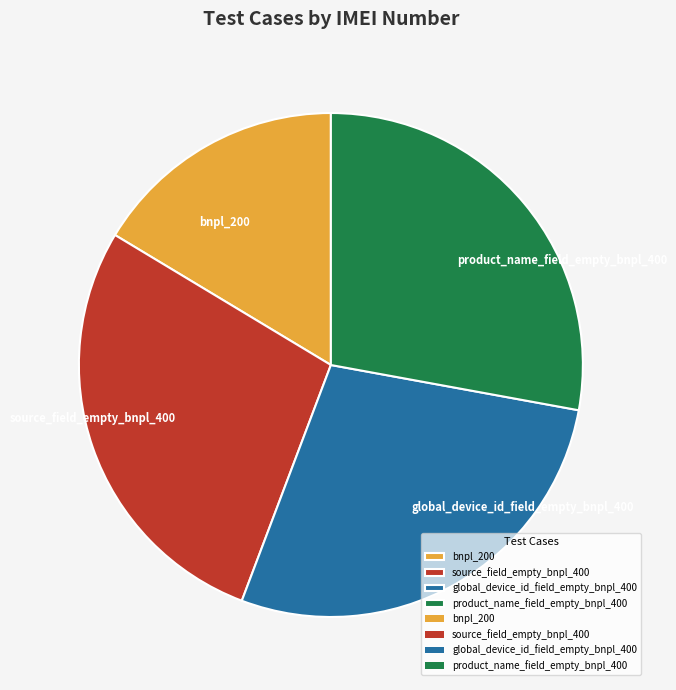

What is the smallest slice in the pie chart?

bnpl_200